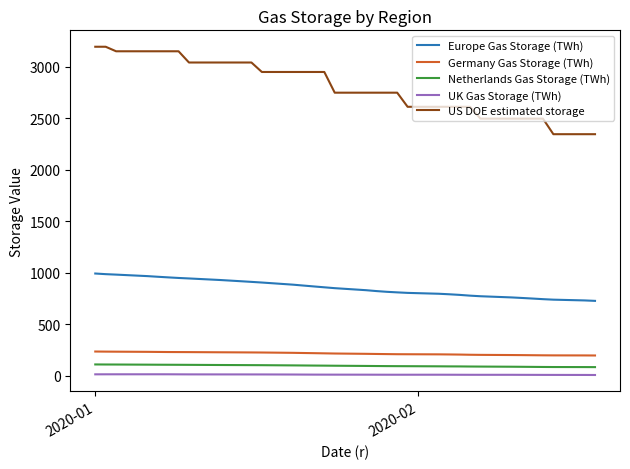

True or false: Europe Gas Storage (TWh) and US DOE estimated storage intersect in this chart.

False